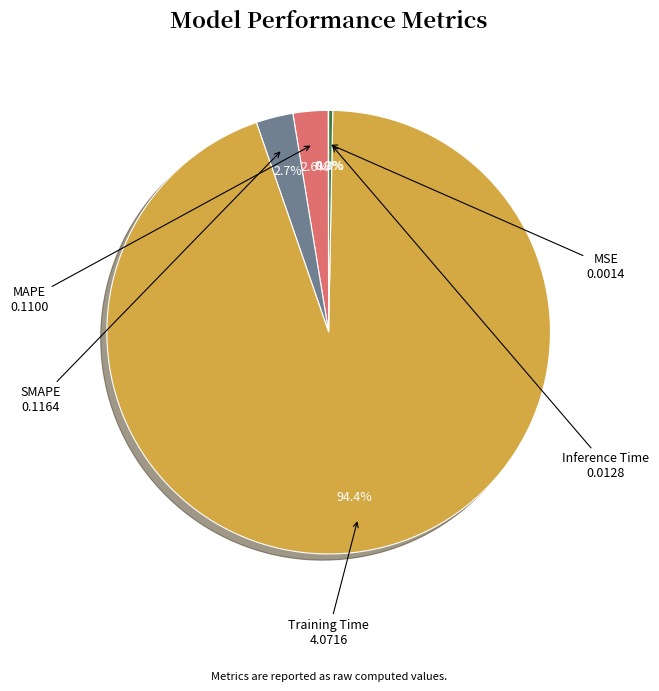

What percentage is the Training Time slice, to the nearest percent?

94%